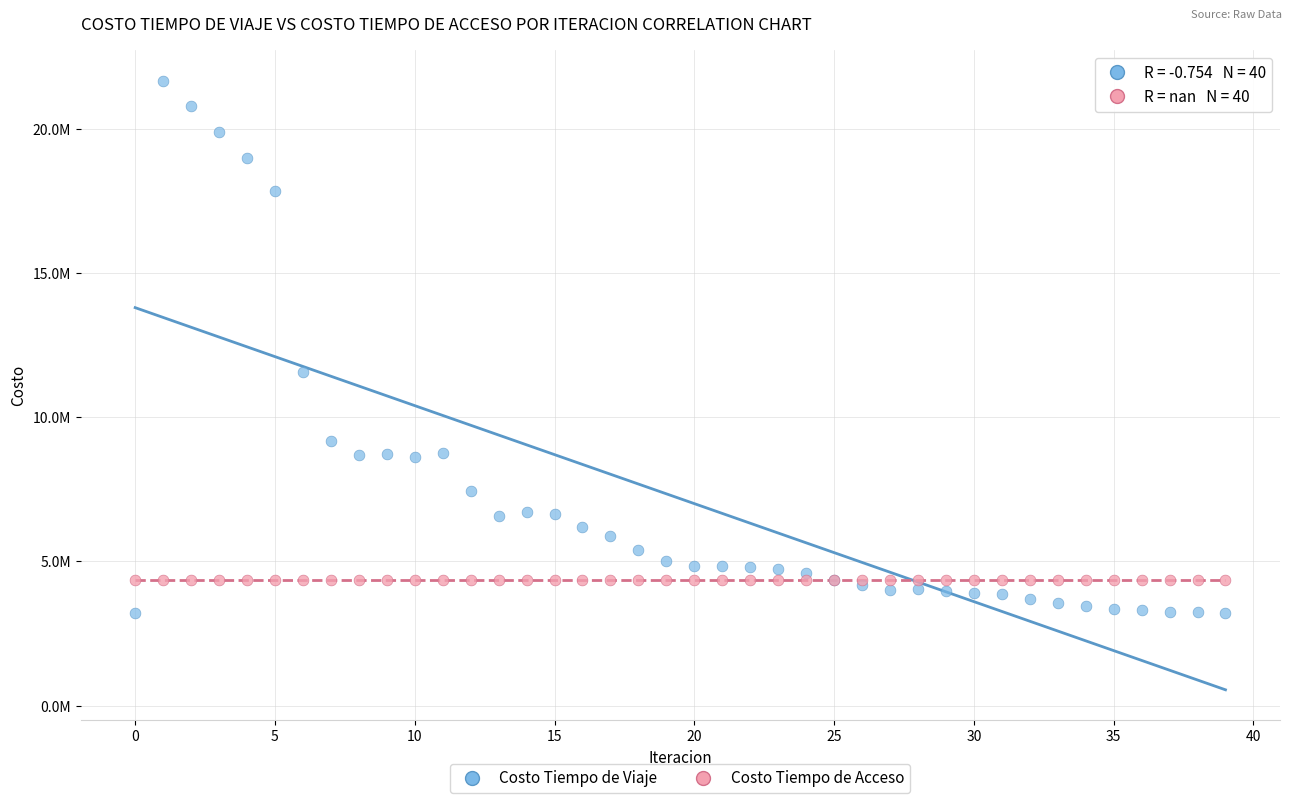

Which series contains the lowest Y value?

Costo Tiempo de Viaje